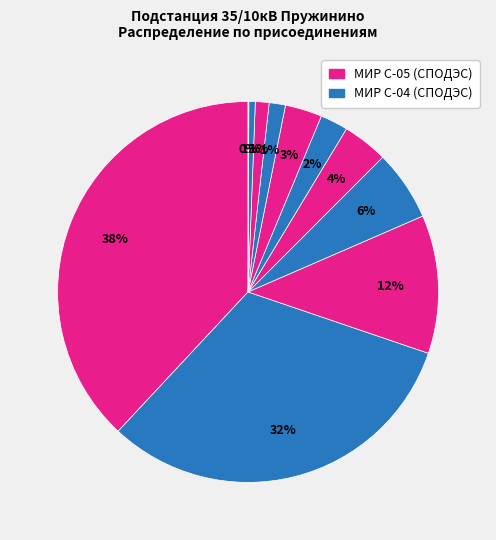

To the nearest percent, what is the difference between the largest and smallest slice percentages?

38%